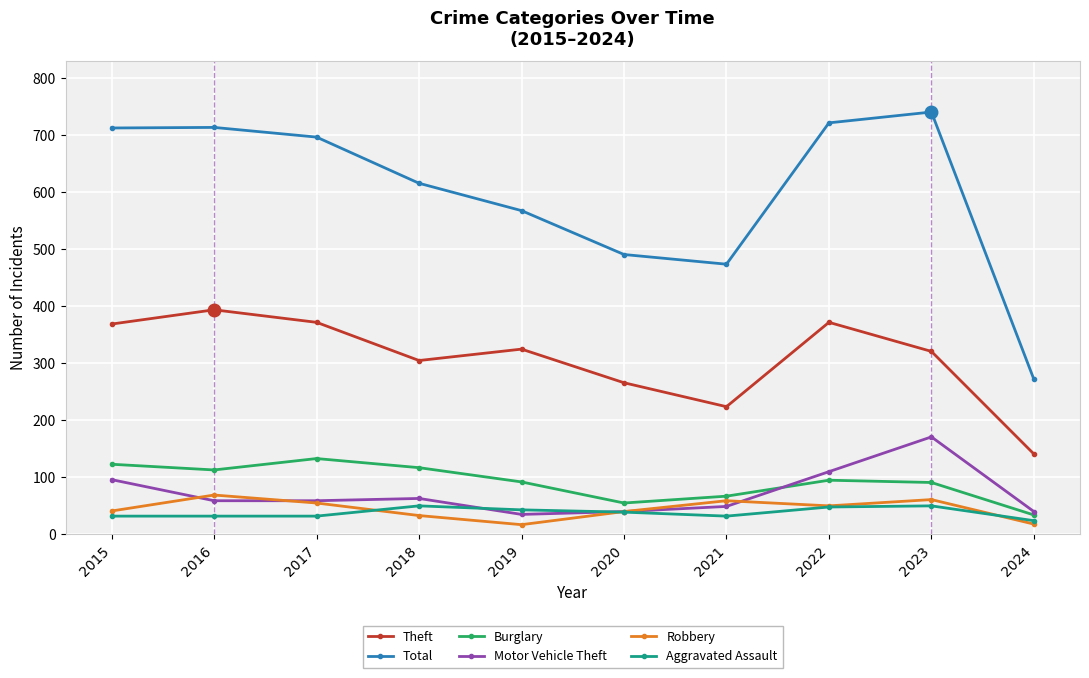

Is it true that Burglary equals 95 at 2022?

True